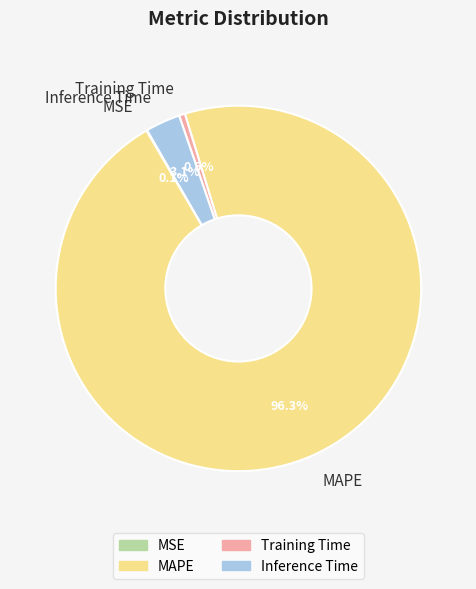

Which category has the biggest portion of the pie?

MAPE